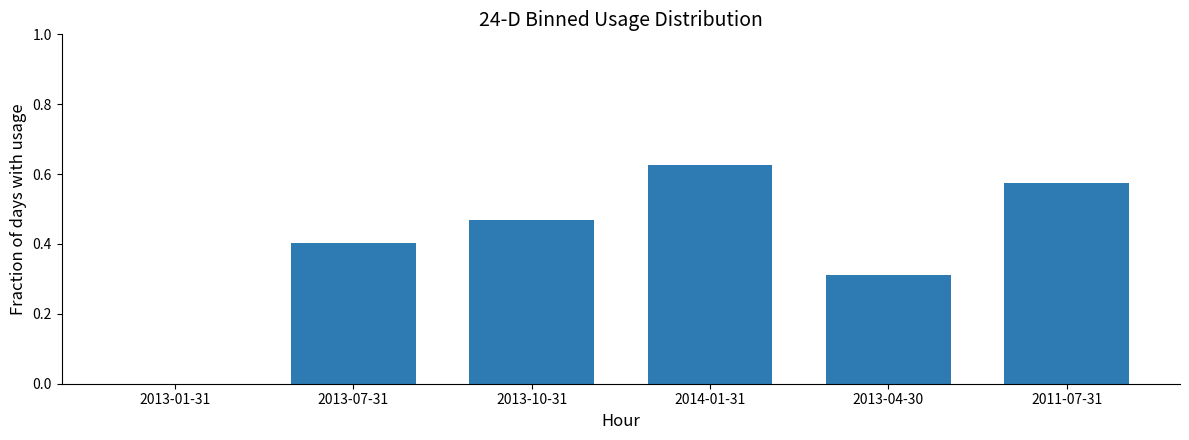

What is the change in value from 2013-01-31 to 2014-01-31?

+0.6